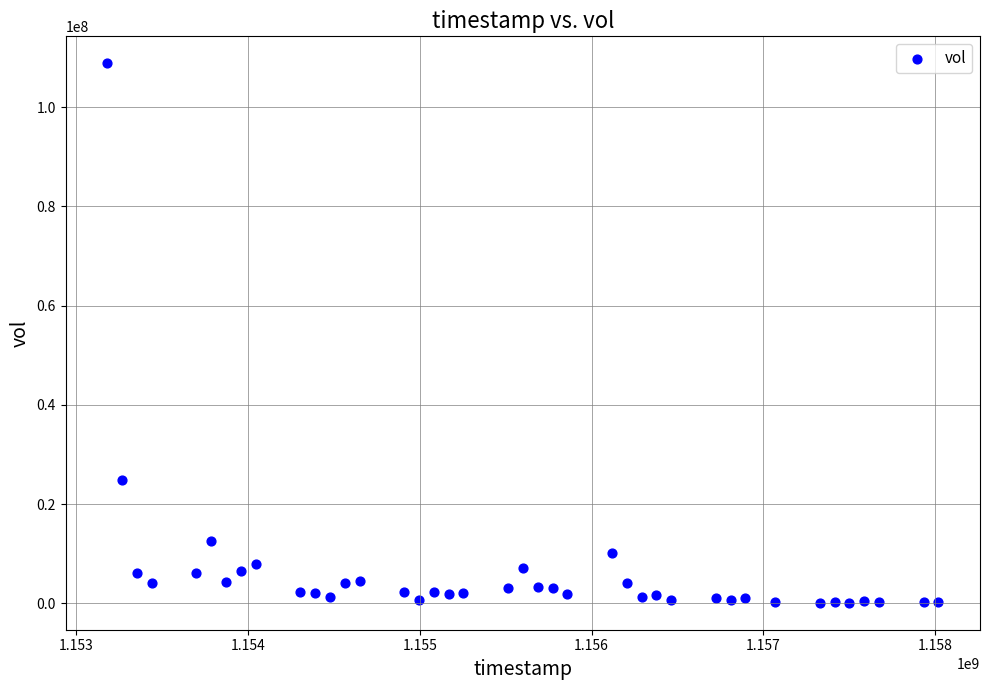

What Y value in the scatter plot is closest to 54491852?

24898475